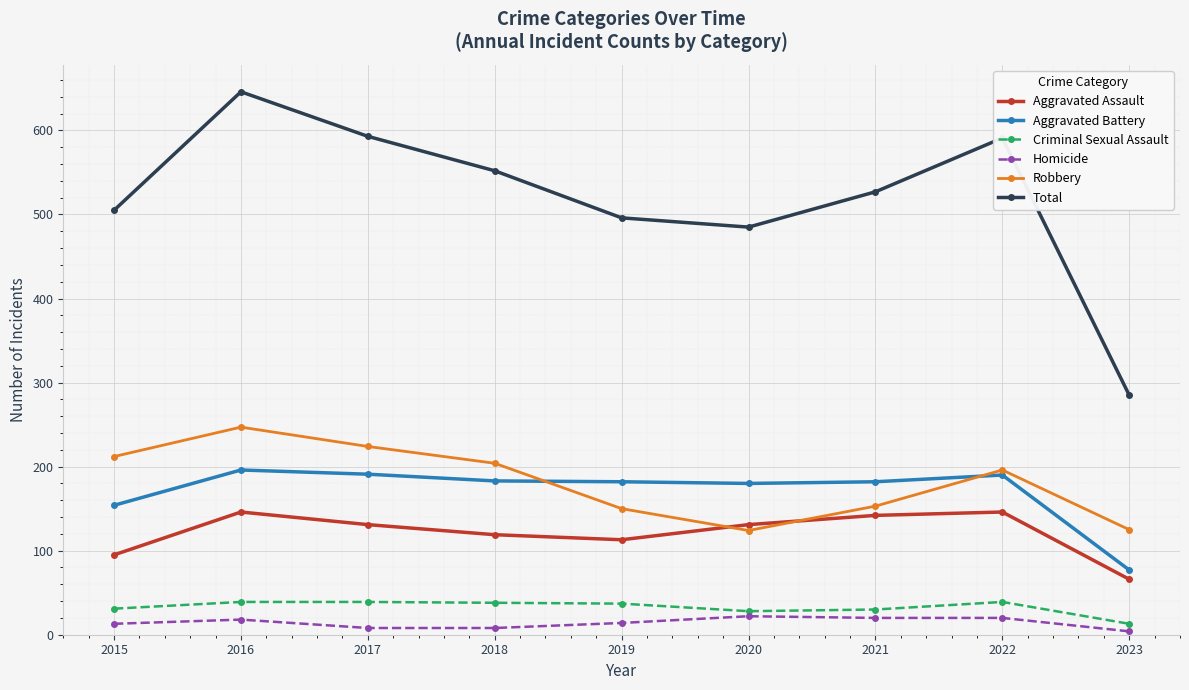

After their last crossing, which series has the higher values: Robbery or Aggravated Assault?

Robbery